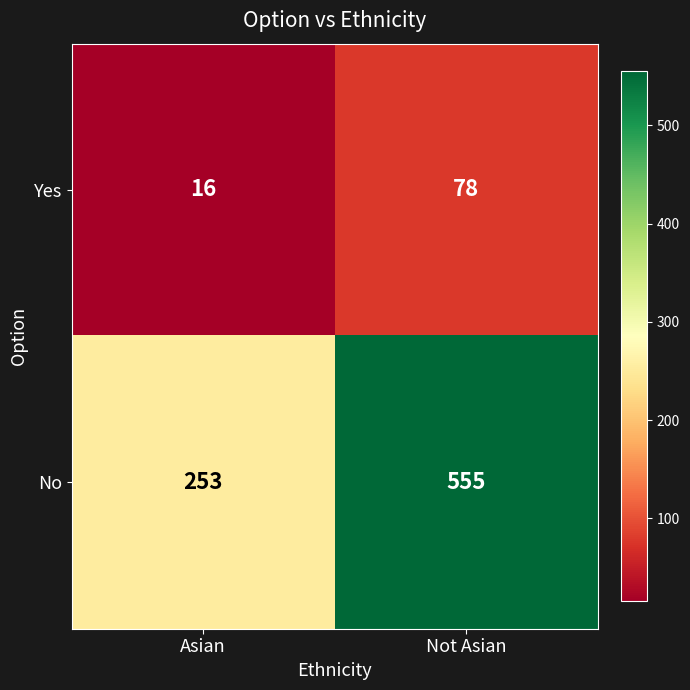

Which series has the widest spread of values?

No